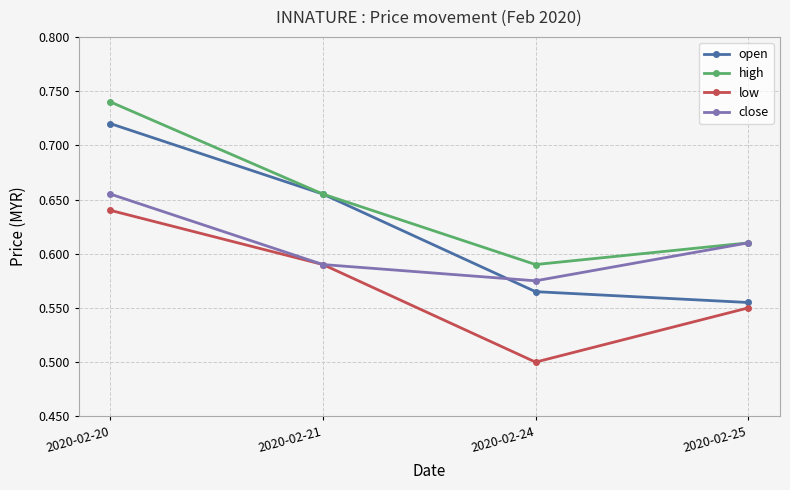

List the labels in order of low value, smallest first.

2020-02-24, 2020-02-25, 2020-02-21, 2020-02-20